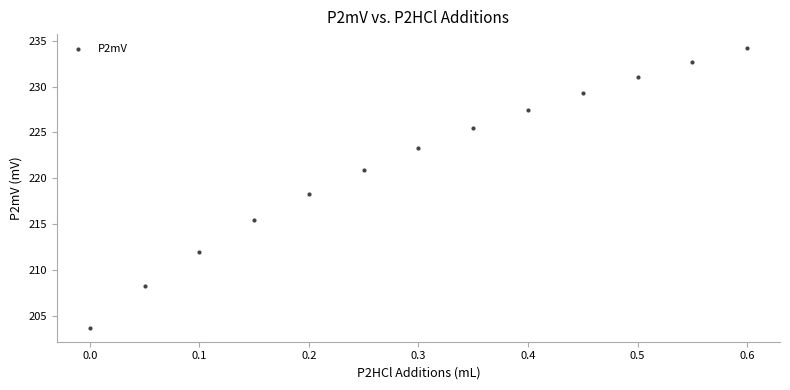

What is the range of X values (max minus min)?

0.6